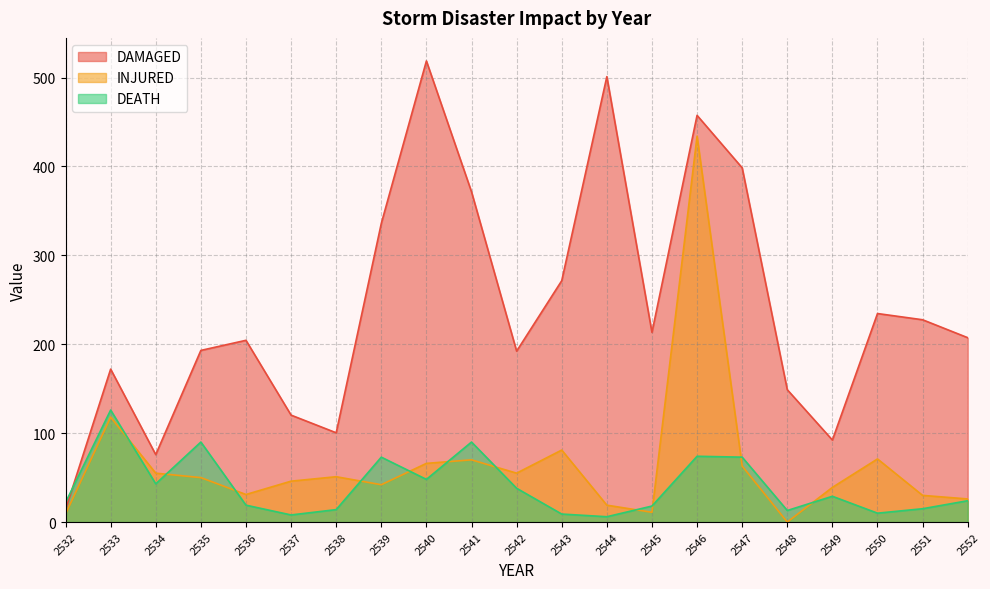

What is the difference between the second highest and second lowest values in the DEATH series?

82.0